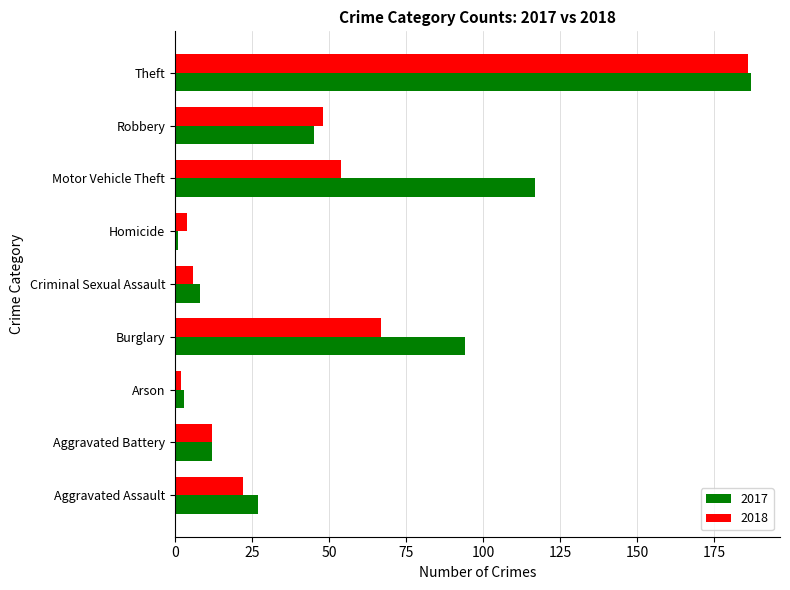

What is the sum of all 2017 values?

494